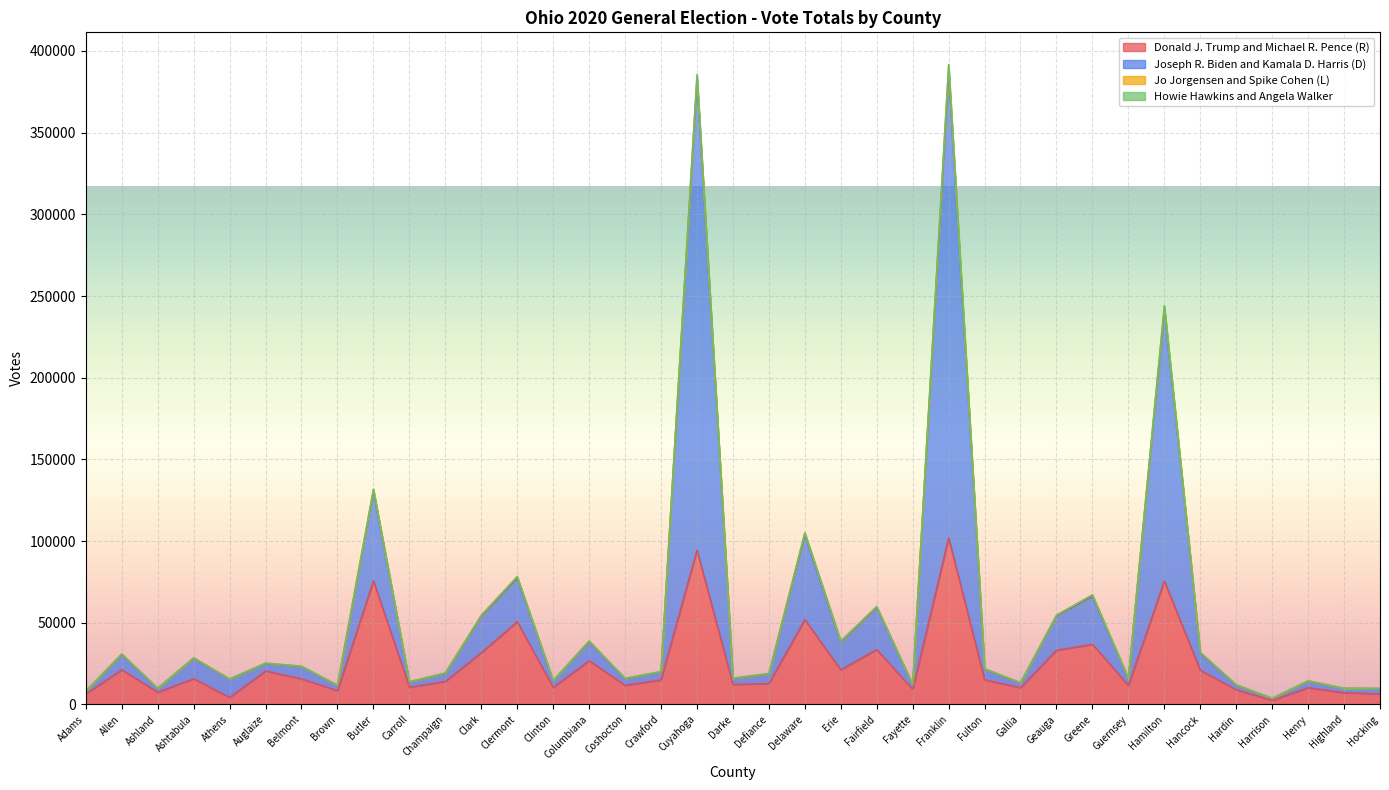

What is the highest value of the Donald J. Trump and Michael R. Pence (R) series?

102000